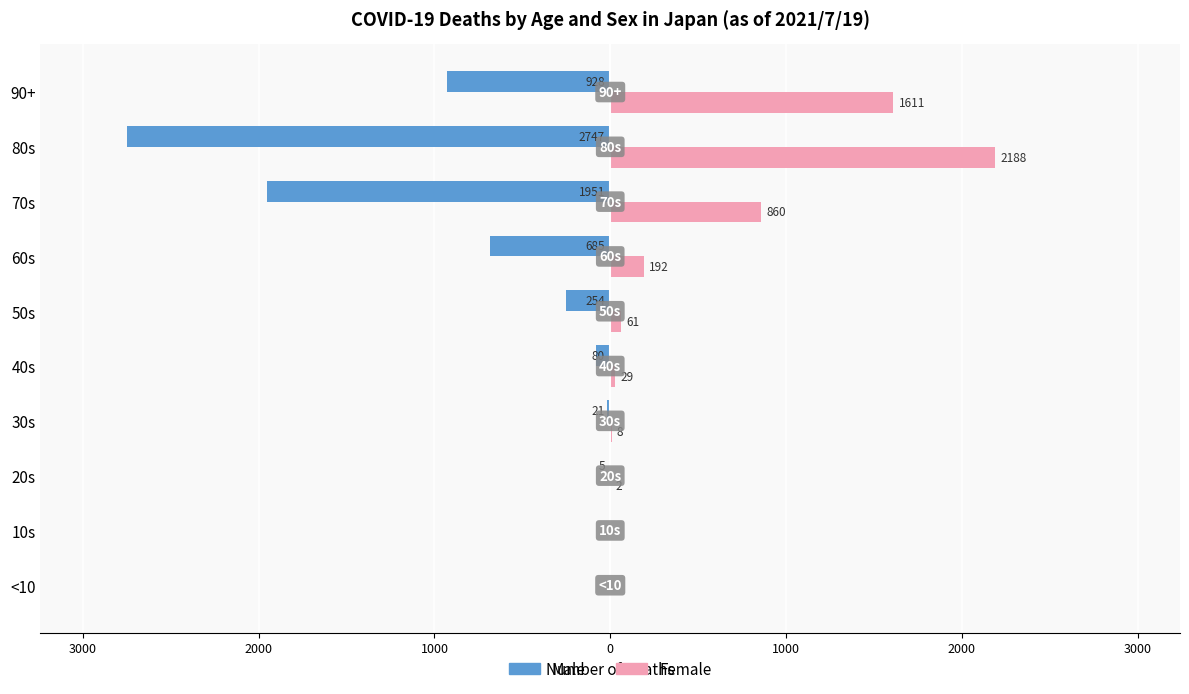

What are all the series names shown in the legend?

Male, Female